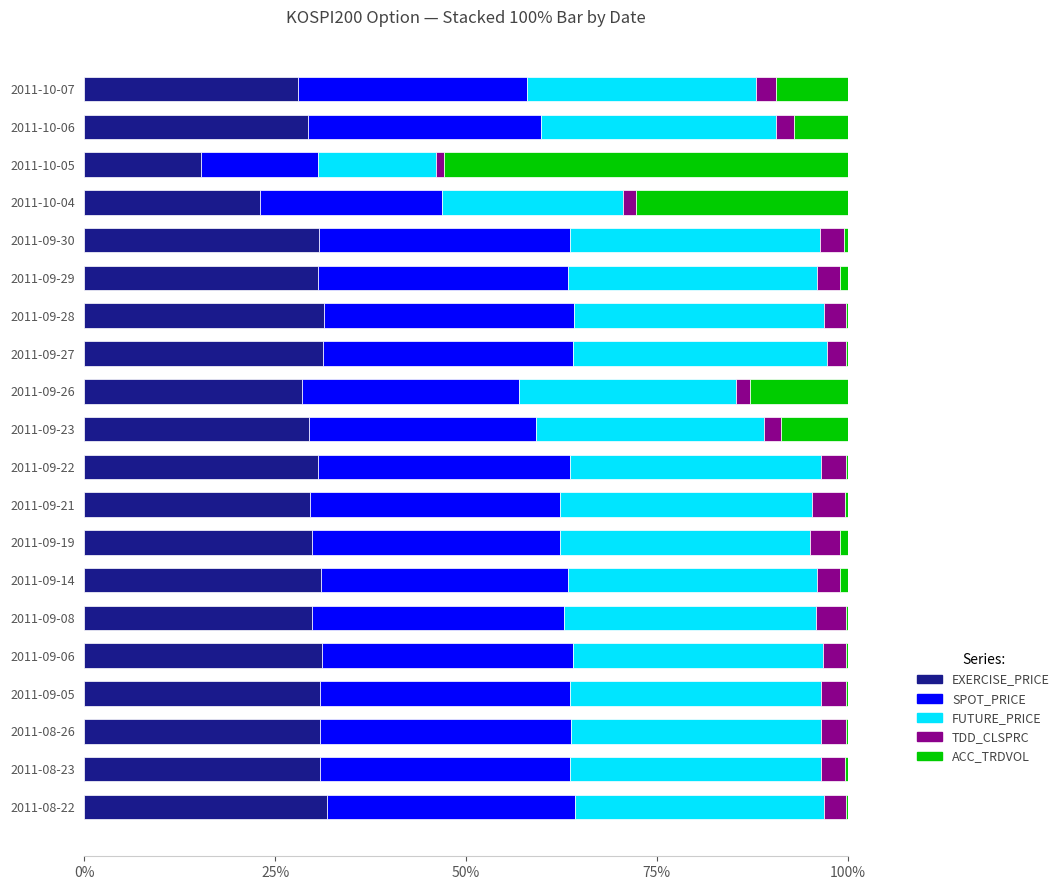

Which series has the largest total across all categories?

FUTURE_PRICE